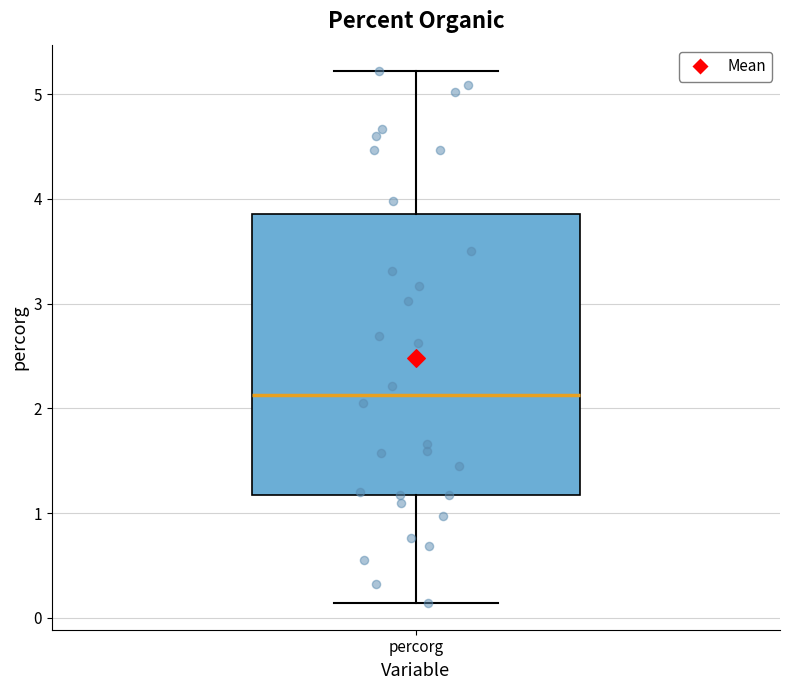

Read this box plot against the y-axis: the position of the median line, the range covered by the box, and the ends of both whiskers. The values are not printed on the chart, so give them approximately, as read against the axis.

median 2.1, box 1.2 to 3.9, whiskers 0.1 to 5.2